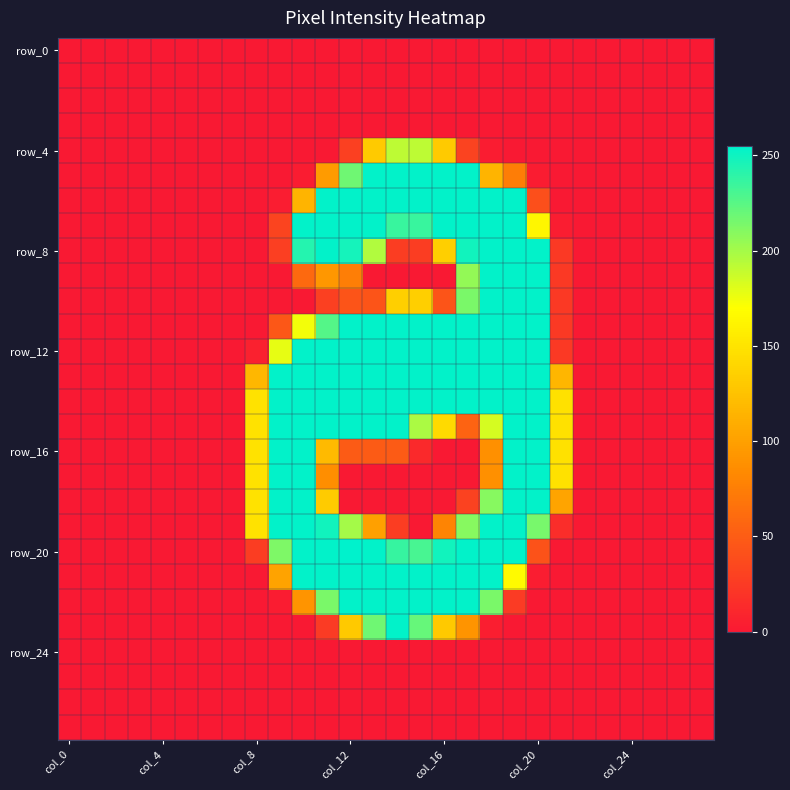

How many data points does each series have?

28